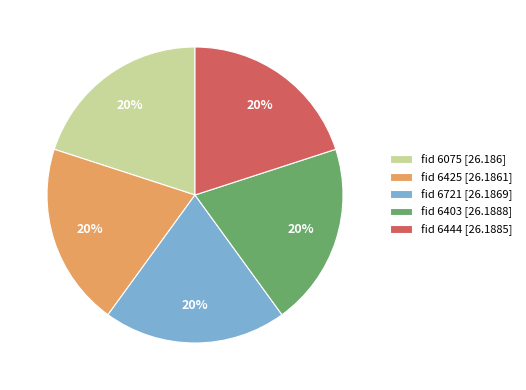

To the nearest percent, what is the average slice percentage?

20%